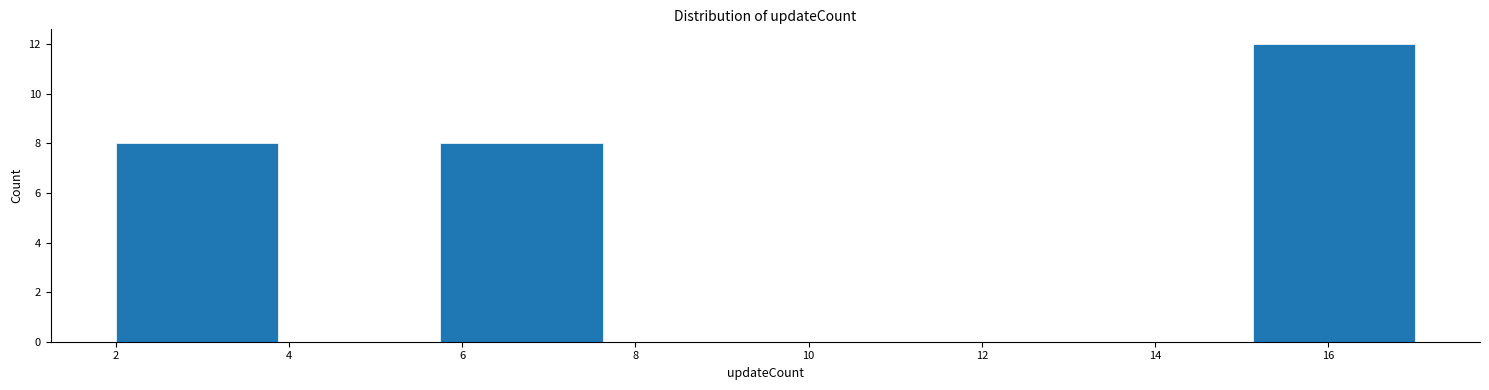

How tall is the bar that spans 15.2 to 17.0 on the x-axis? Neither the bar edges nor the heights are printed on the chart, so give them approximately, as read against the axes.

12